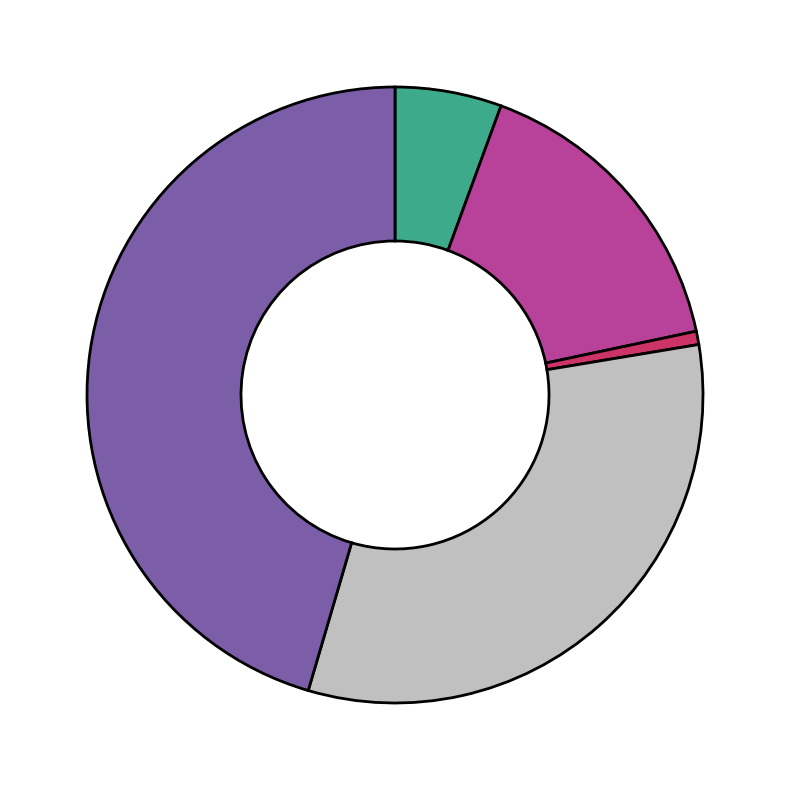

Does any single category account for the majority?

No